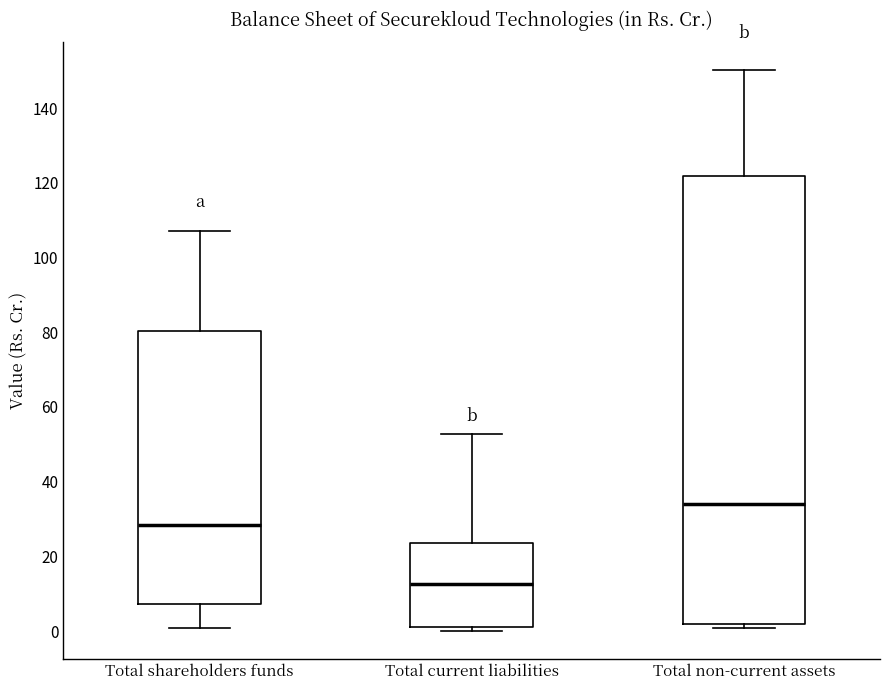

Which box is the tallest, from its lower edge to its upper edge?

Total non-current assets